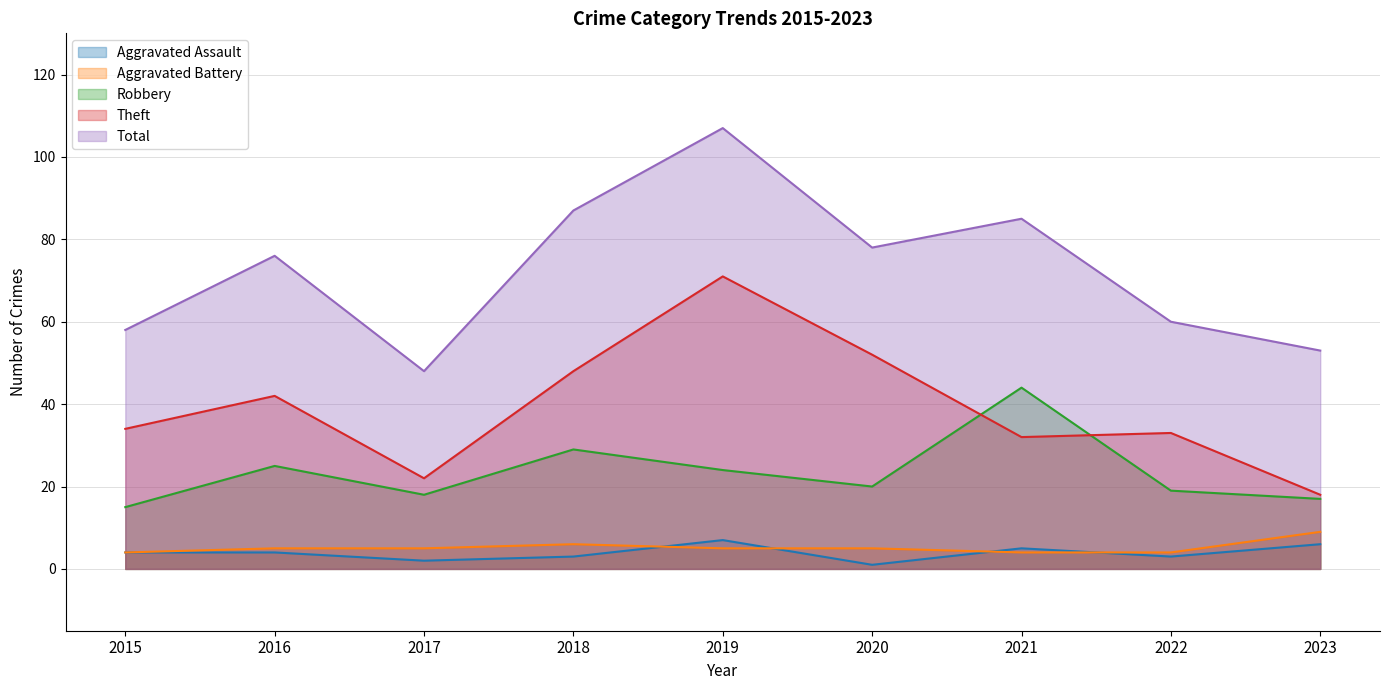

Which label corresponds to the smallest value in the chart?

2020